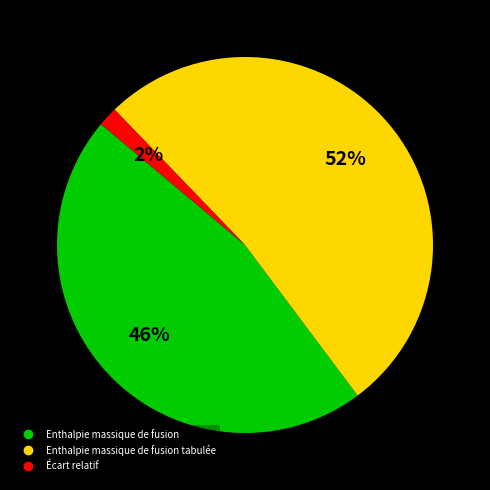

Is there a majority slice in this chart?

Yes